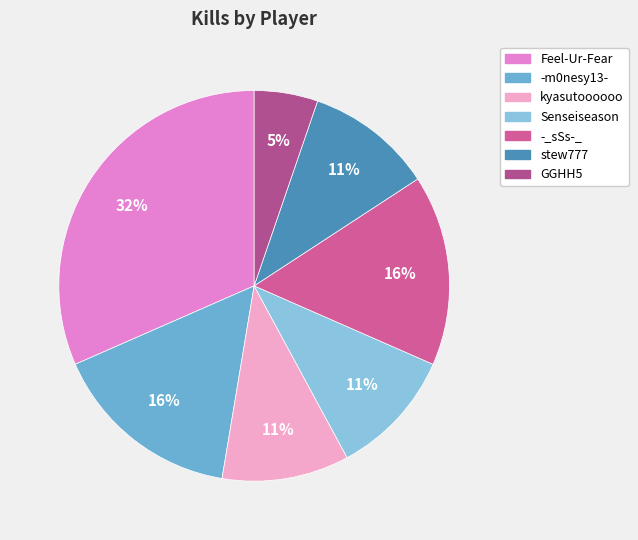

True or false: kyasutoooooo accounts for 11% of the total.

True